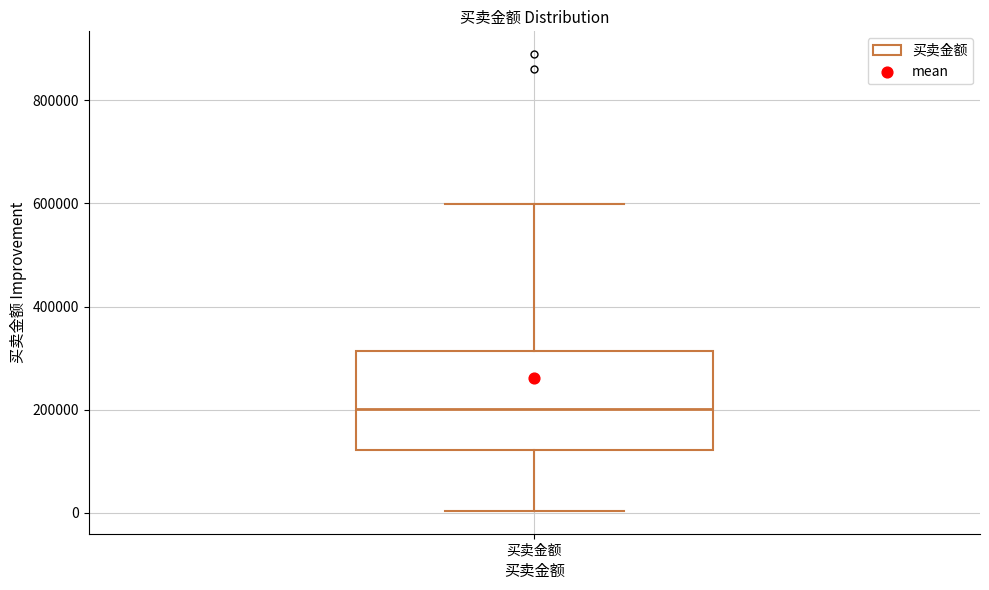

Transcribe this box plot: give where the median line is, the range the box spans, and where the two whiskers end, as read against the y-axis. The values are not printed on the chart, so give them approximately, as read against the axis.

median 200000, box 120000 to 320000, whiskers 0 to 600000